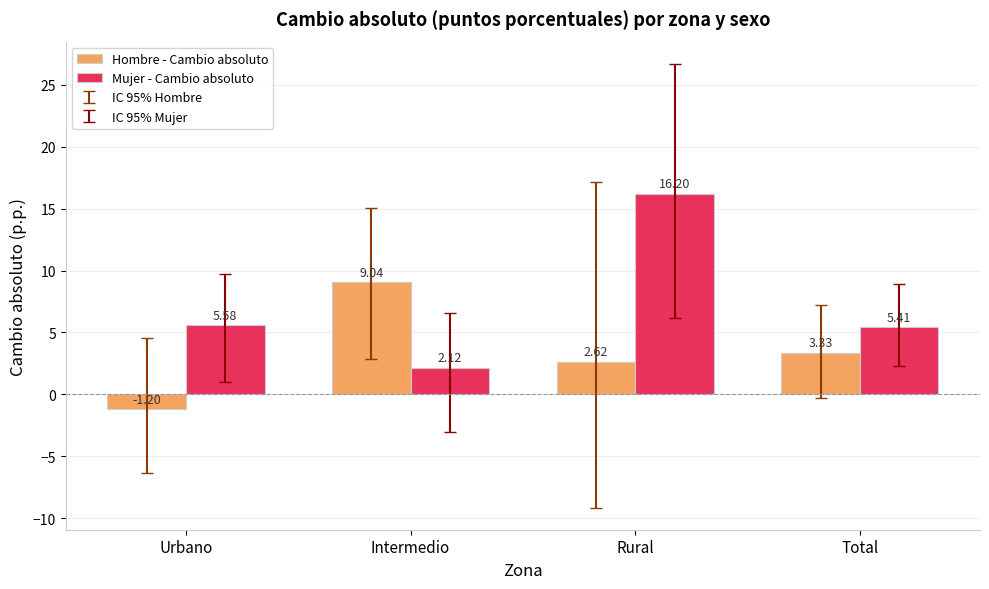

What is the difference between the maximum and minimum values in the Mujer - Cambio absoluto series?

14.1